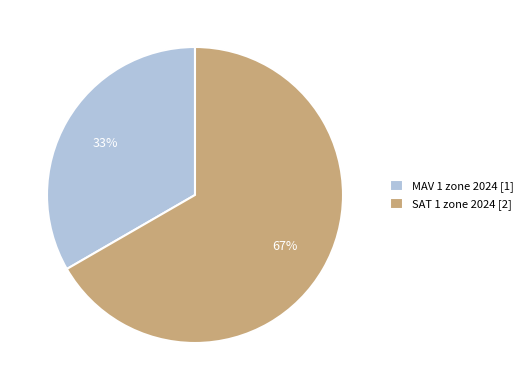

To the nearest percent, what is the combined percentage of SAT 1 zone 2024 [2] and MAV 1 zone 2024 [1]?

100%